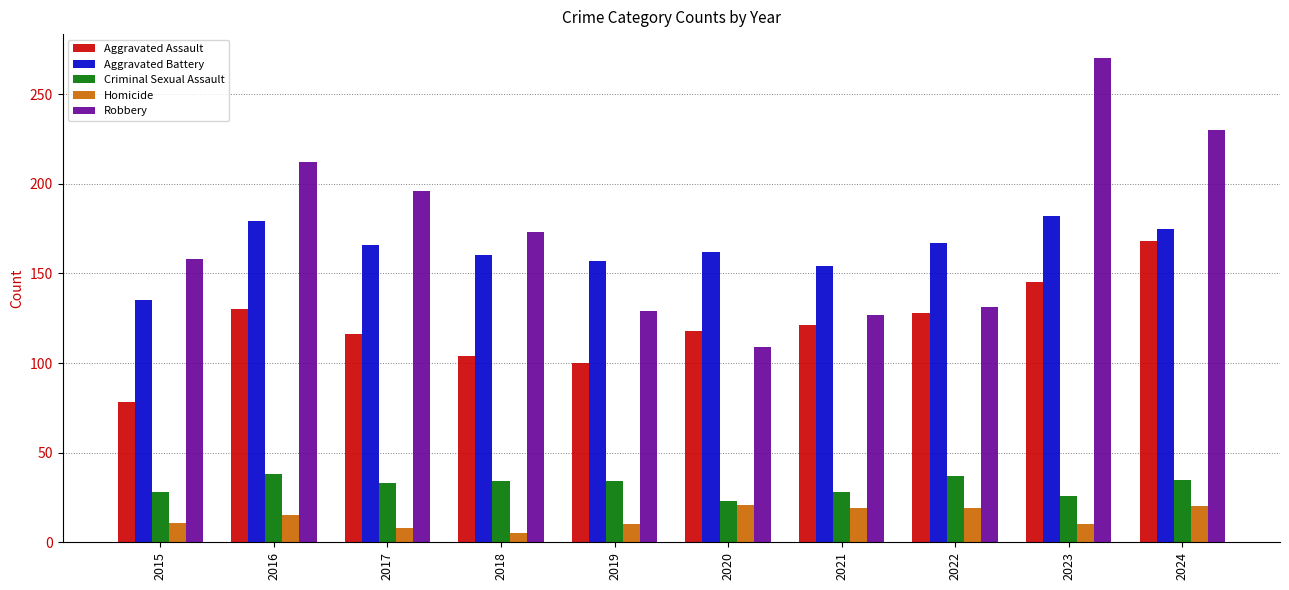

Which series has the widest spread of values?

Robbery